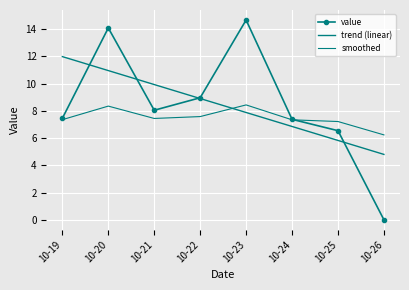

What is the spread (max minus min) of values at 10-25?

1.4